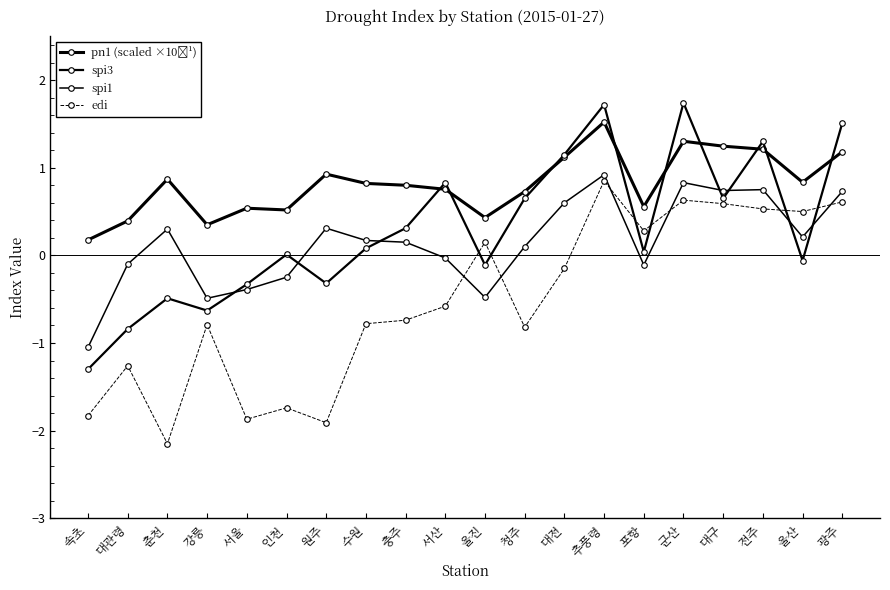

What is the label of the 2nd point from the right?

울산